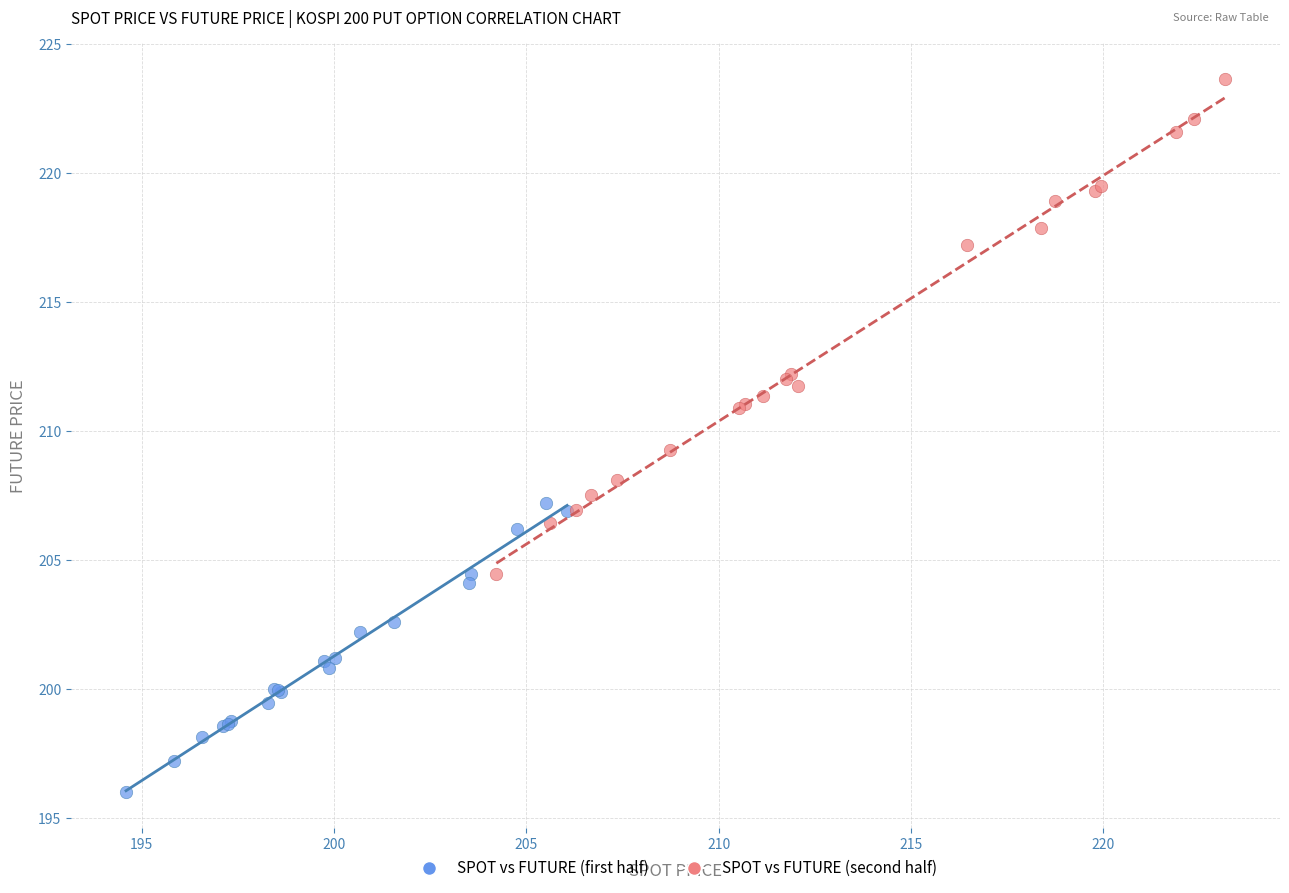

Which series reaches the minimum Y coordinate?

SPOT vs FUTURE (first half)